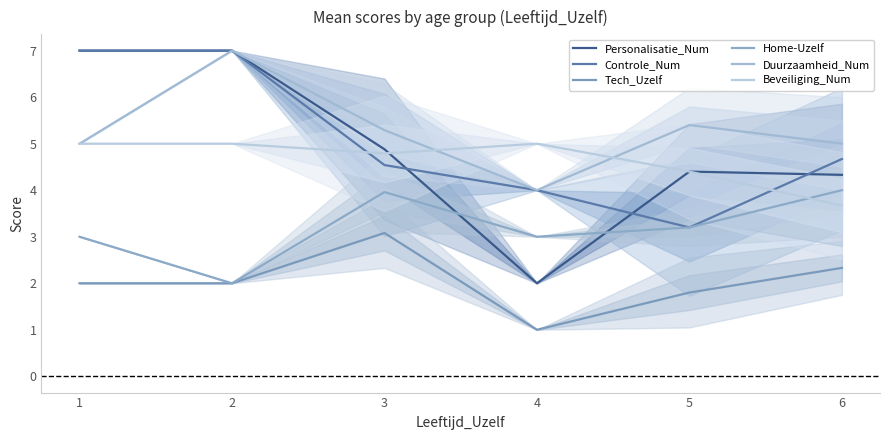

Reading left to right, extract all data points from this chart.

Personalisatie_Num: 7.0	7.0	4.9	2.0	4.4	4.3
Controle_Num: 7.0	7.0	4.5	4.0	3.2	4.7
Tech_Uzelf: 2.0	2.0	3.1	1.0	1.8	2.3
Home-Uzelf: 3.0	2.0	4.0	3.0	3.2	4.0
Duurzaamheid_Num: 5.0	7.0	5.3	4.0	5.4	5.0
Beveiliging_Num: 5.0	5.0	4.8	5.0	4.4	3.7